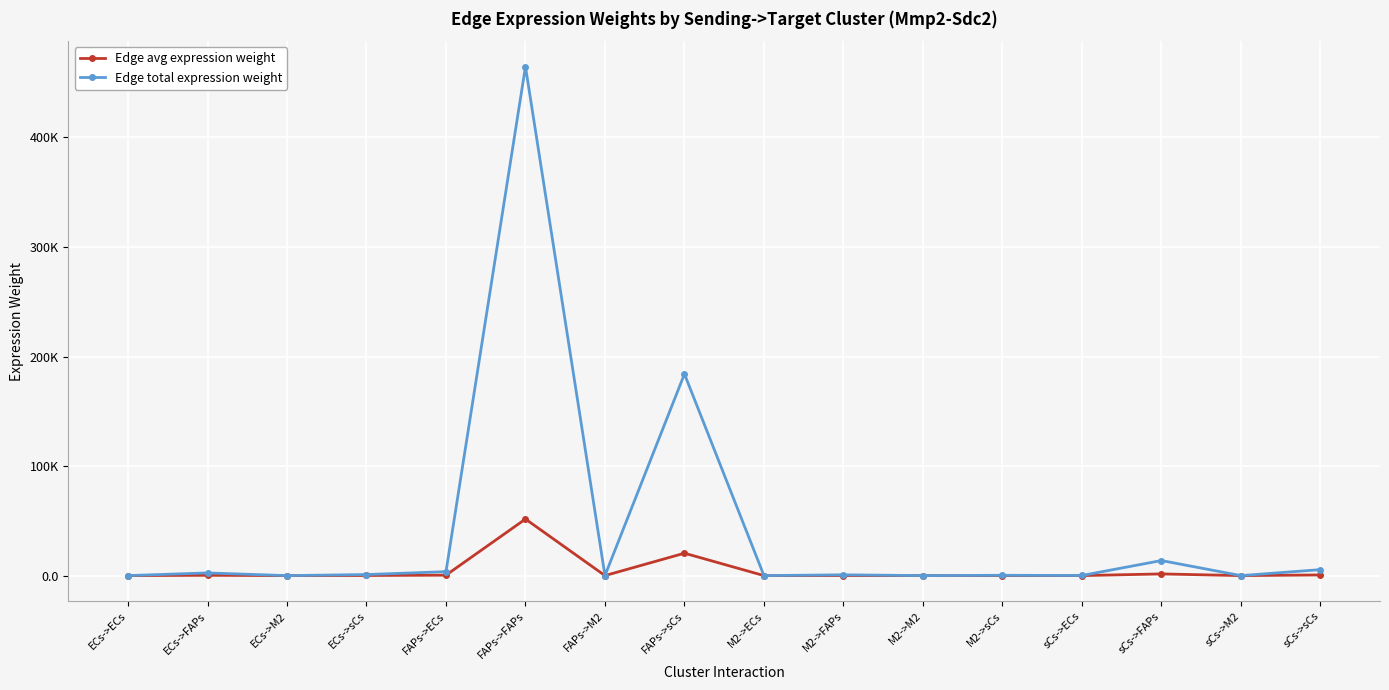

What is the average value of the Edge total expression weight series?

42256.7